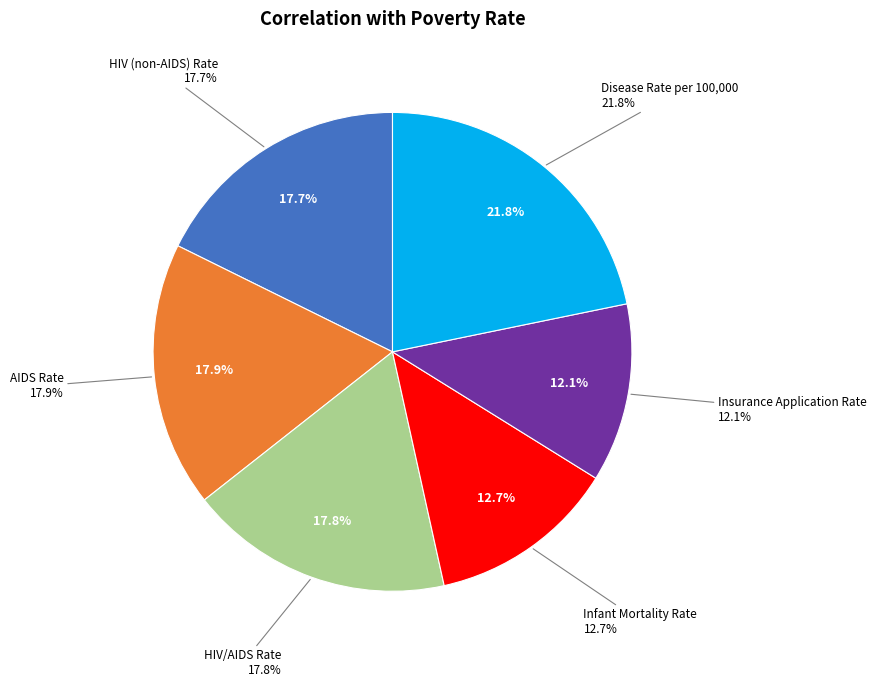

How many slices are in this pie chart?

6